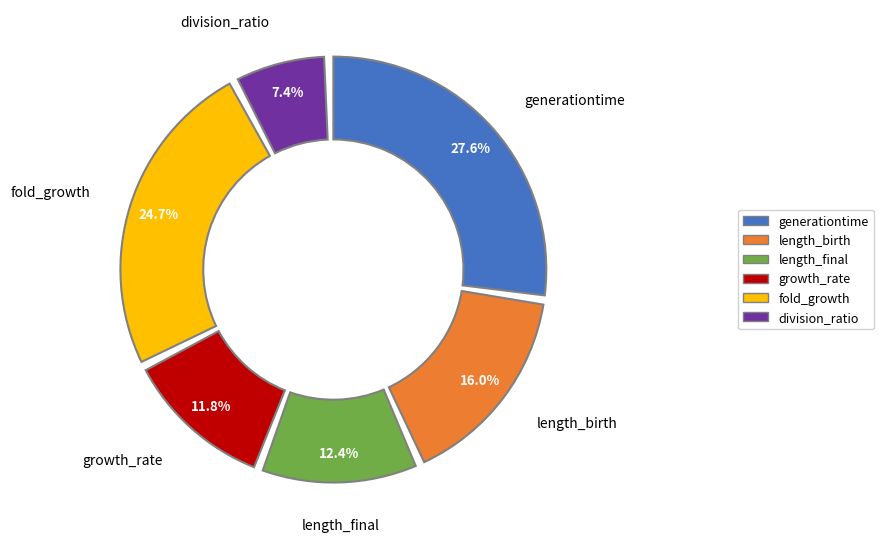

Count the number of slices in the pie.

6